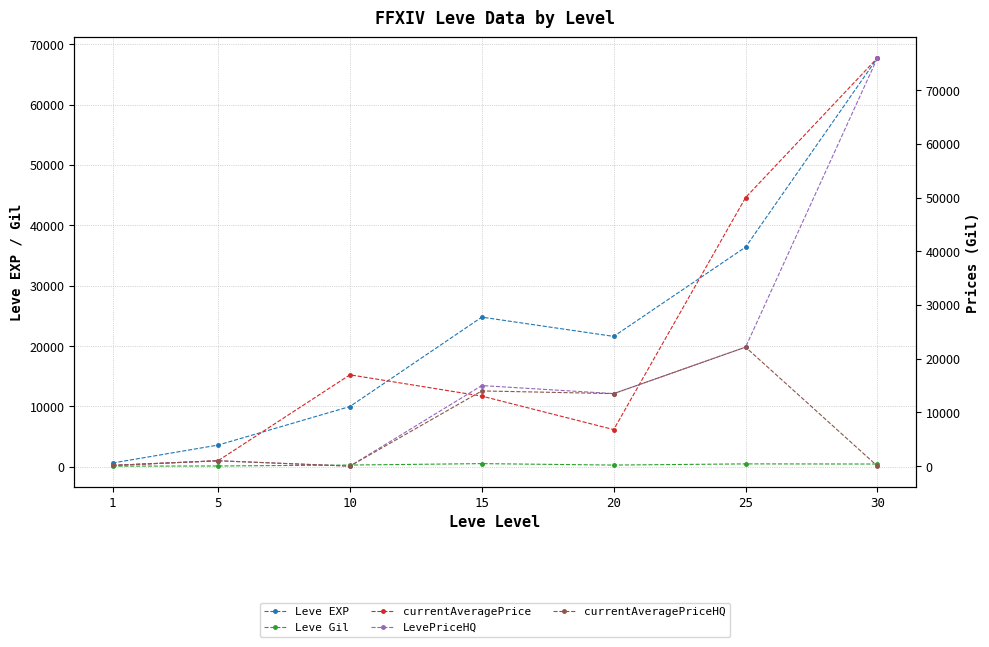

How many data points in Leve Gil are less than 293?

3